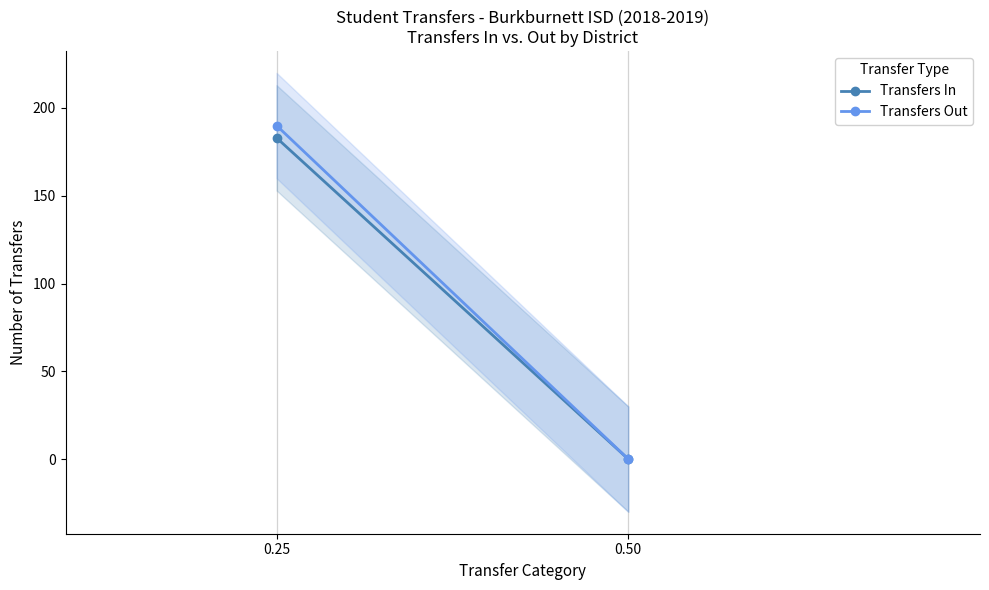

At how many categories does at least one series exceed 164?

1